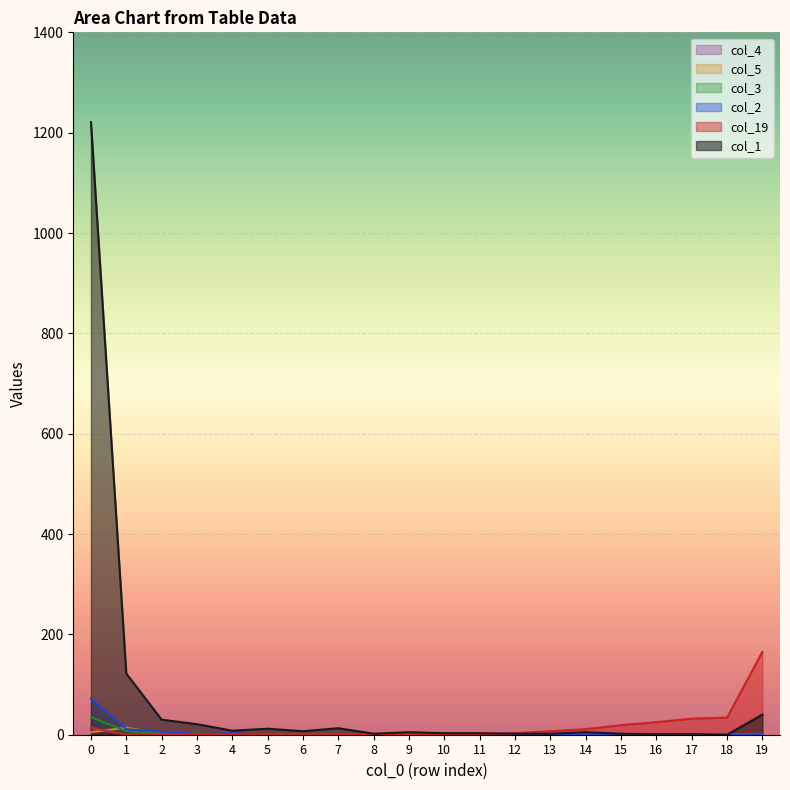

How many lines are shown in the chart?

6